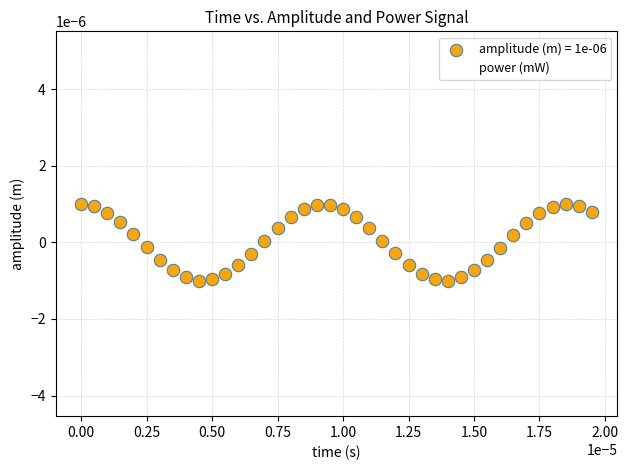

Which series has the largest Y range (max minus min)?

power (mW)